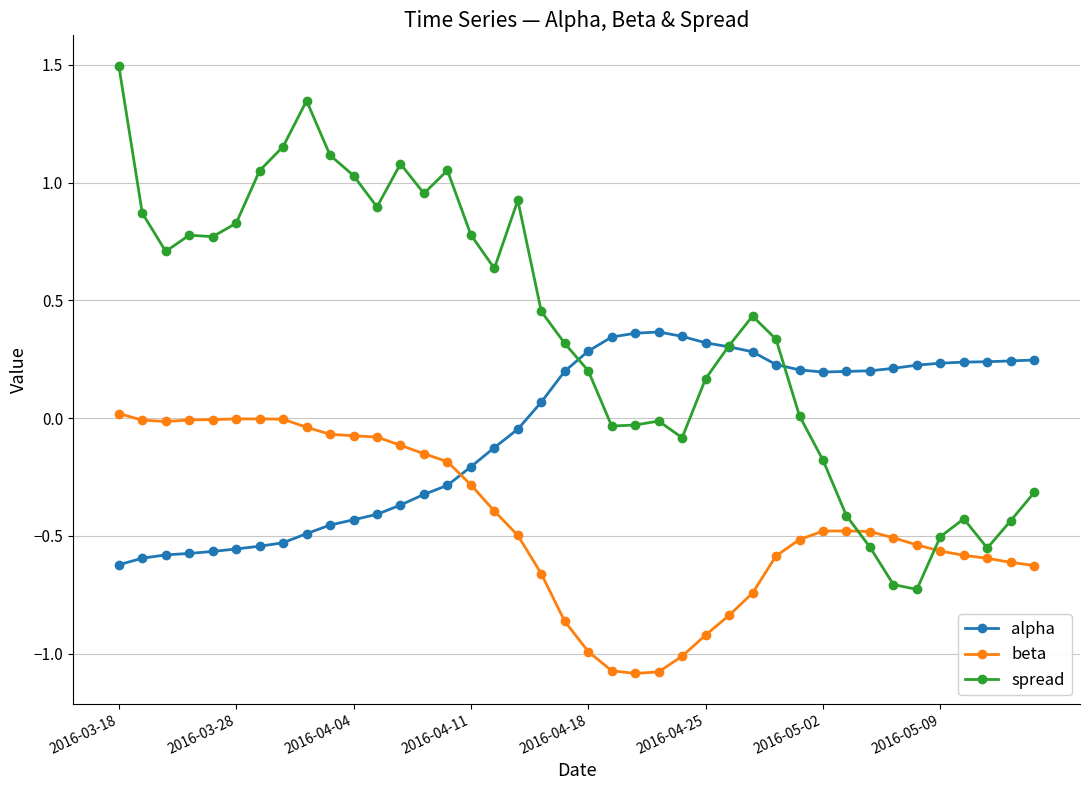

List the series in order of their overall mean, lowest first.

beta, alpha, spread